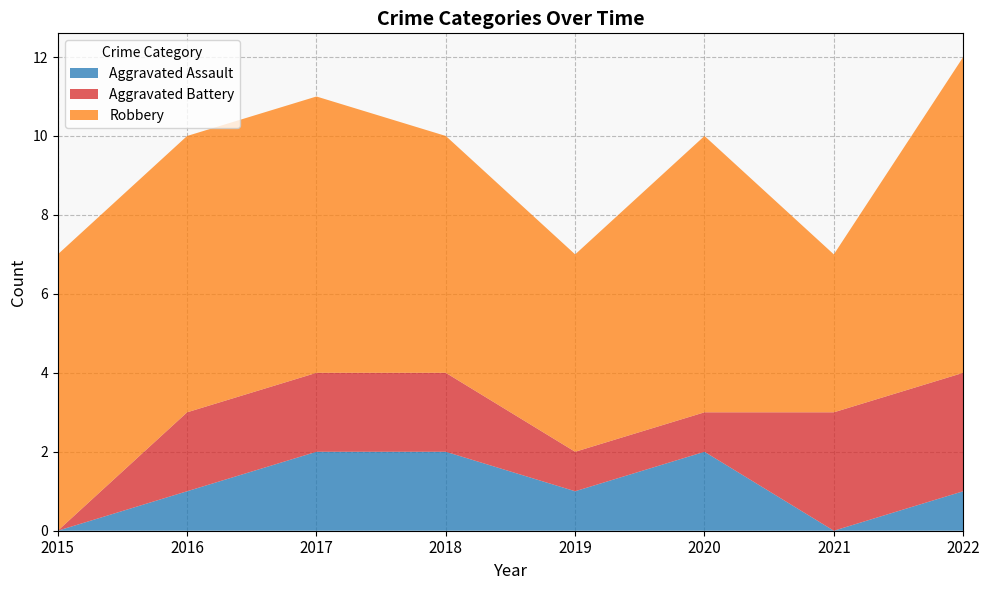

Reading left to right, transcribe all the data shown in this chart.

Aggravated Assault: 0	1	2	2	1	2	0	1
Aggravated Battery: 0	2	2	2	1	1	3	3
Robbery: 7	7	7	6	5	7	4	8